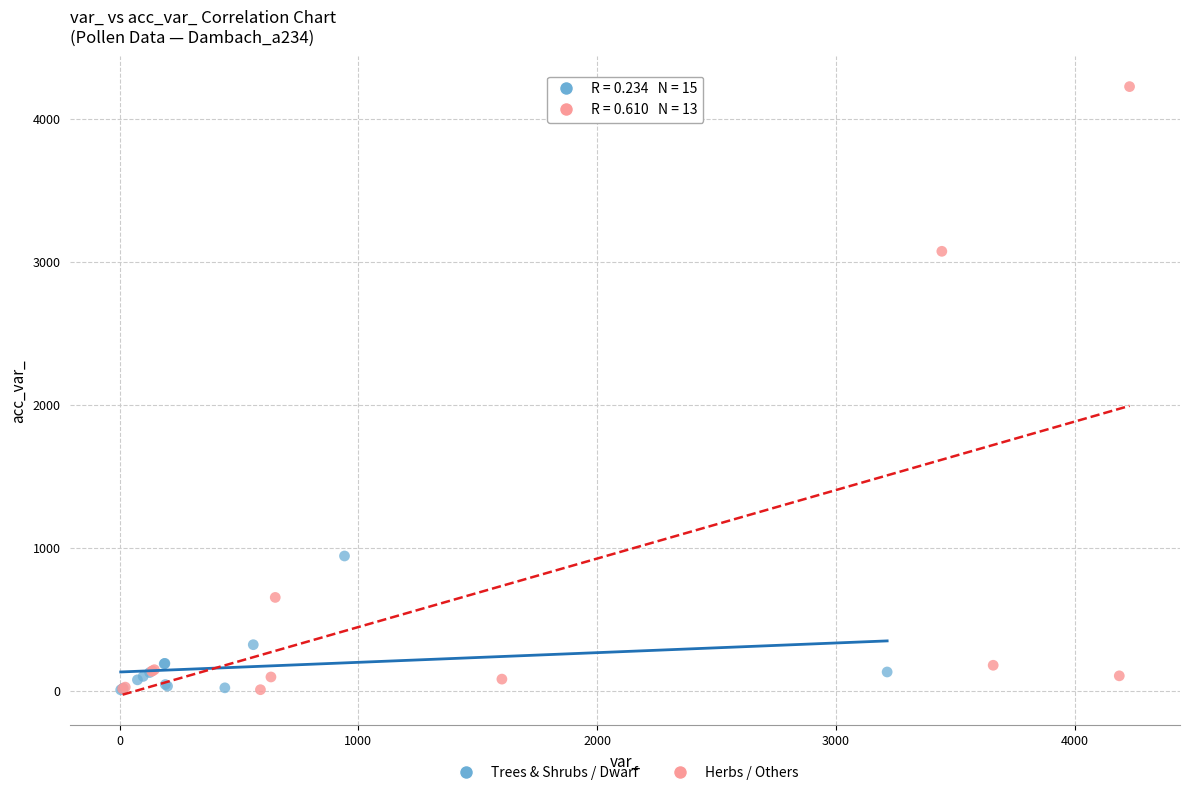

Which series reaches the maximum Y coordinate?

Herbs / Others